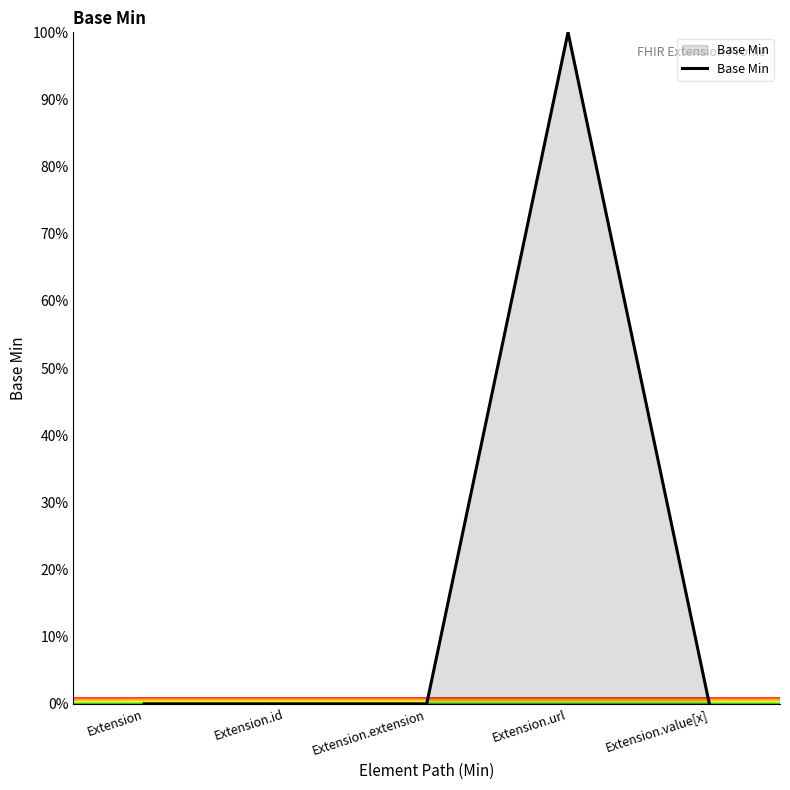

What position from the left is Extension.extension?

3